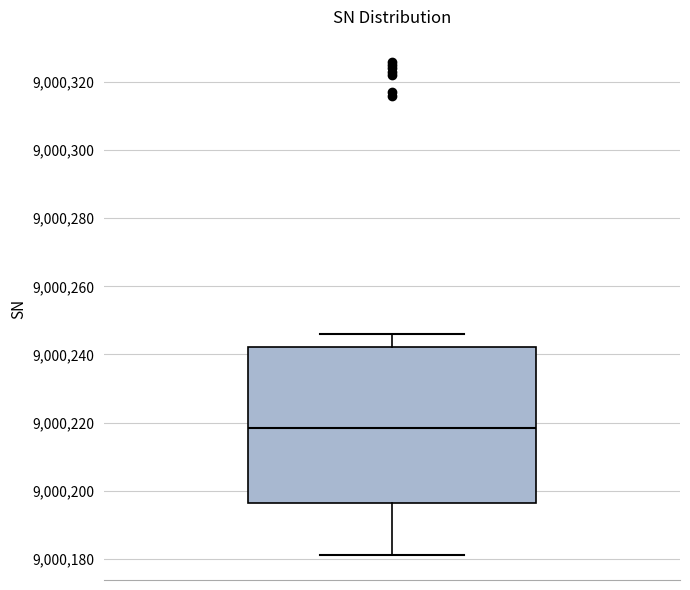

Where is the lower edge of the box on the y-axis? The values are not printed on the chart, so give them approximately, as read against the axis.

9000196